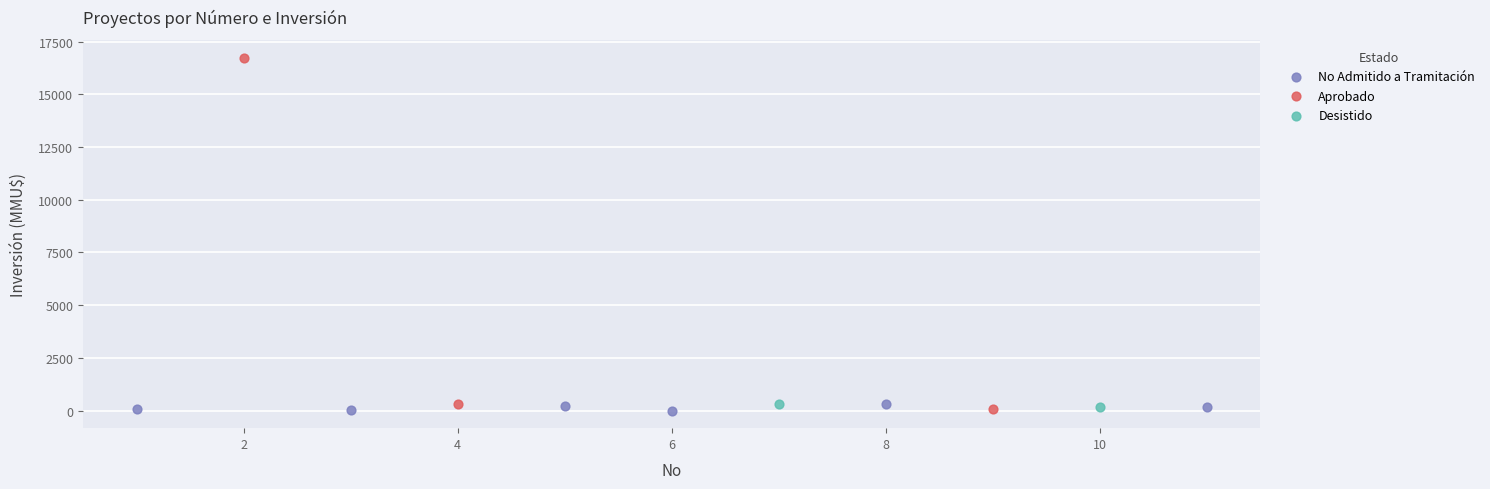

What are all the series names shown in the legend?

No Admitido a Tramitación, Aprobado, Desistido